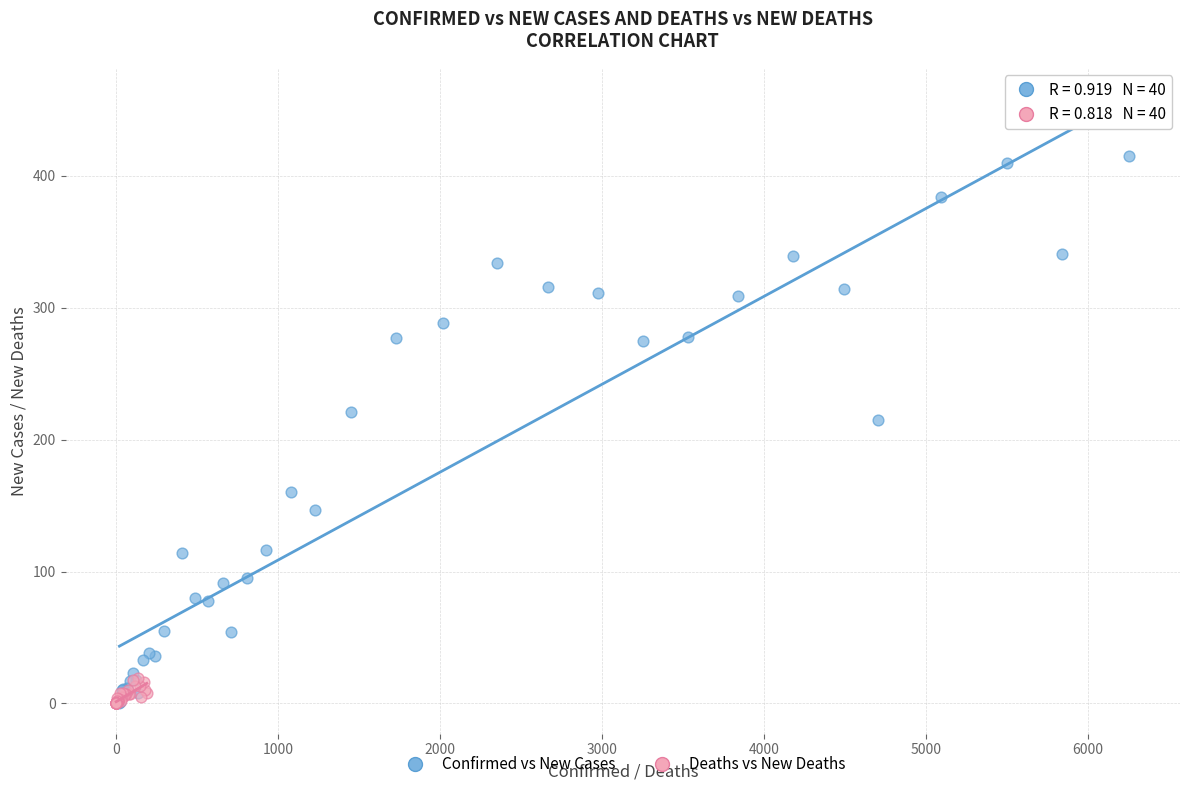

Which series reaches the maximum Y coordinate?

Confirmed vs New Cases